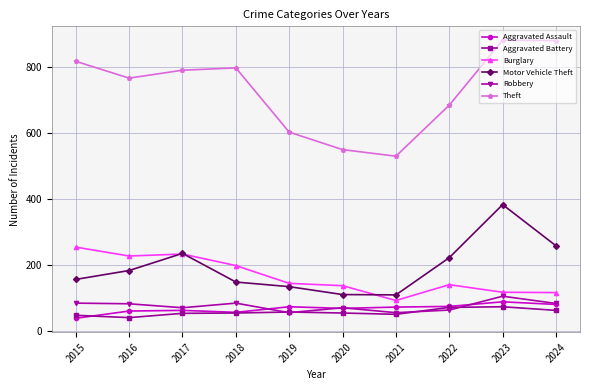

What is the greatest value displayed?

882